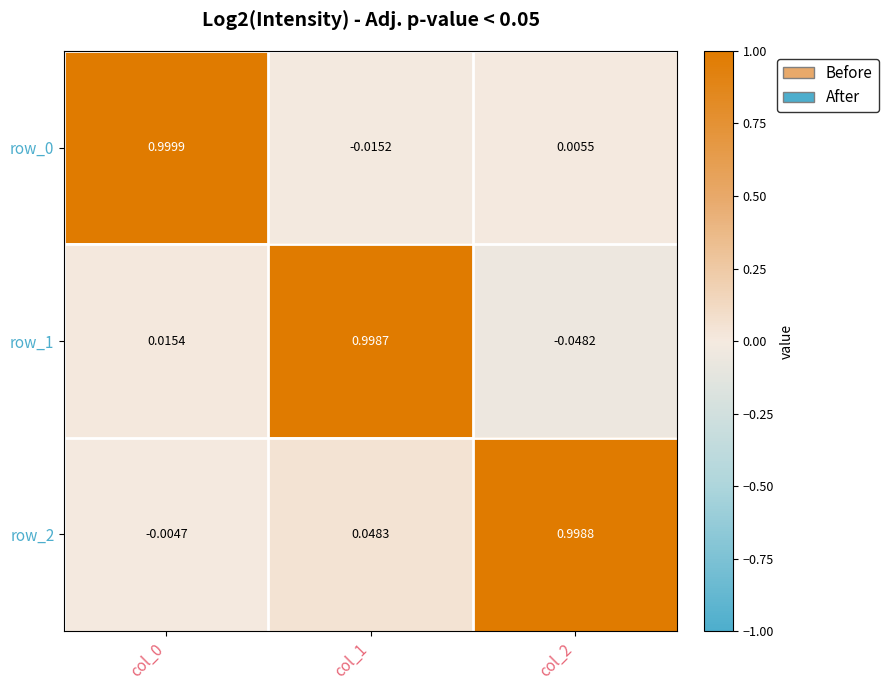

Is the value of row_0 at col_2 greater than the value of row_2 at col_1?

No